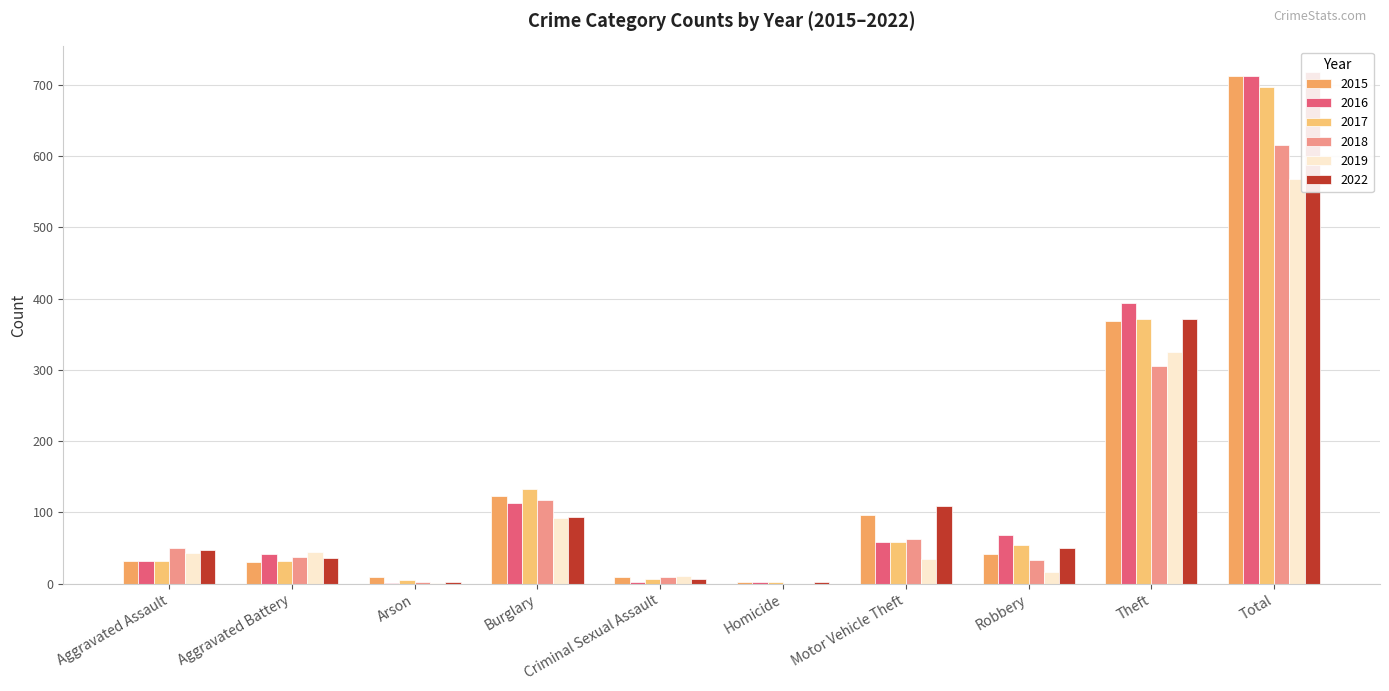

What is the label of the 3rd bar from the left?

Arson